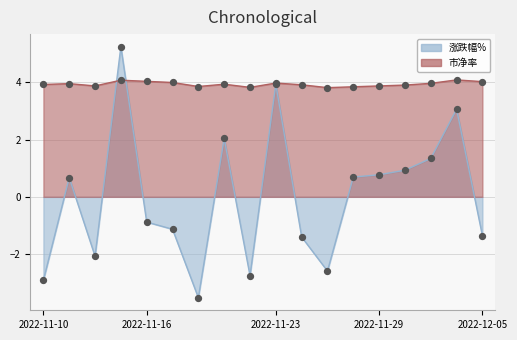

Which series contains the highest Y value?

涨跌幅%